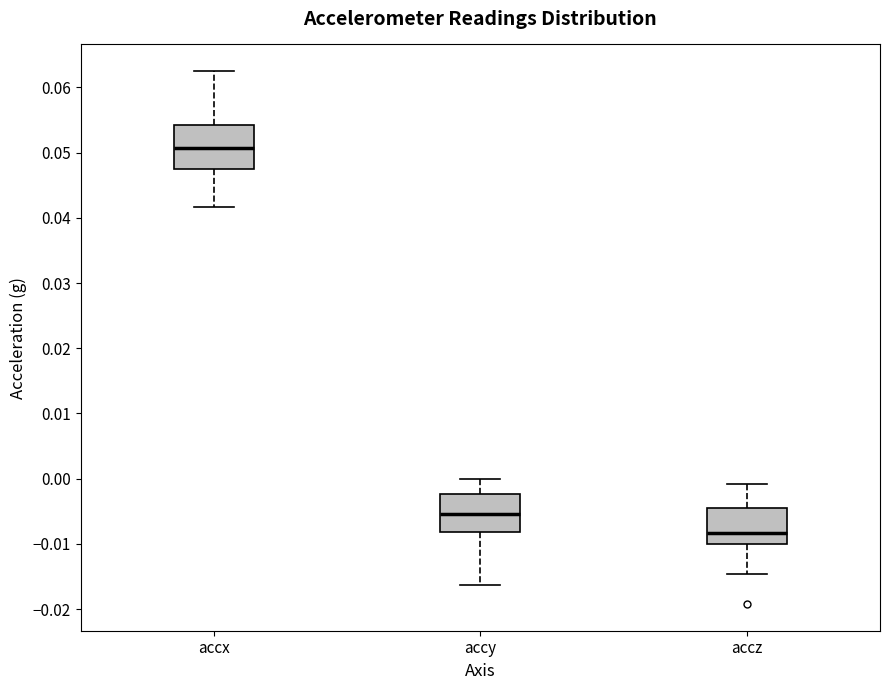

Where does the lower whisker of the box for accz end on the y-axis? The values are not printed on the chart, so give them approximately, as read against the axis.

-0.015